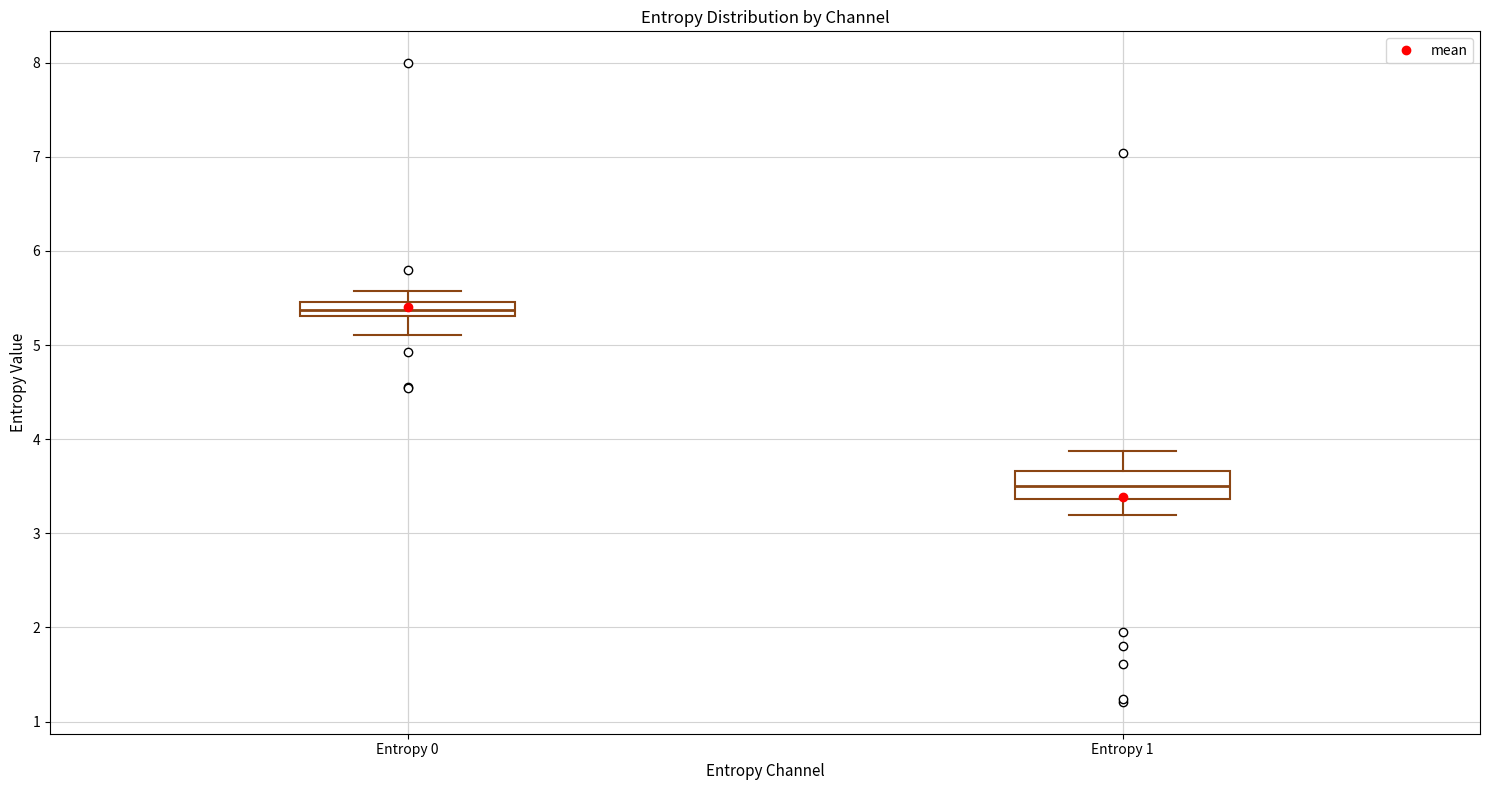

Which box is the tallest, from its lower edge to its upper edge?

Entropy 1